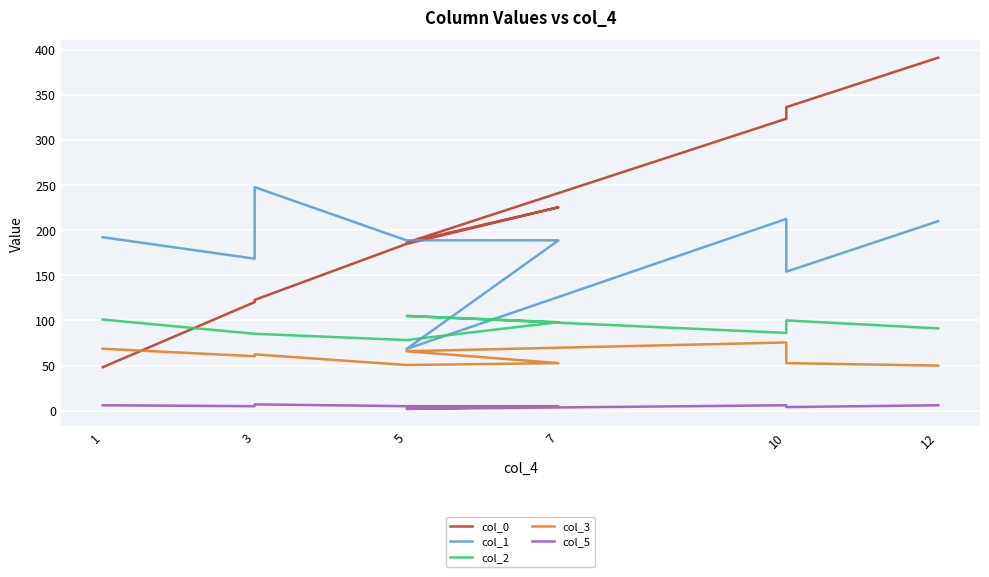

Reading left to right, extract all data points from this chart.

col_0: 48.2	120.3	122.7	184.8	225.3	186.2	323.4	336.3	391.0
col_1: 192.2	168.4	247.6	188.7	188.7	68.3	212.5	154.0	210.0
col_2: 101.0	85.2	85.2	78.2	98.1	105.0	86.2	100.0	91.1
col_3: 68.6	60.3	62.4	50.6	52.7	65.9	75.6	52.7	49.9
col_5: 6.0	5.0	7.0	5.0	5.0	2.0	6.0	4.0	6.0